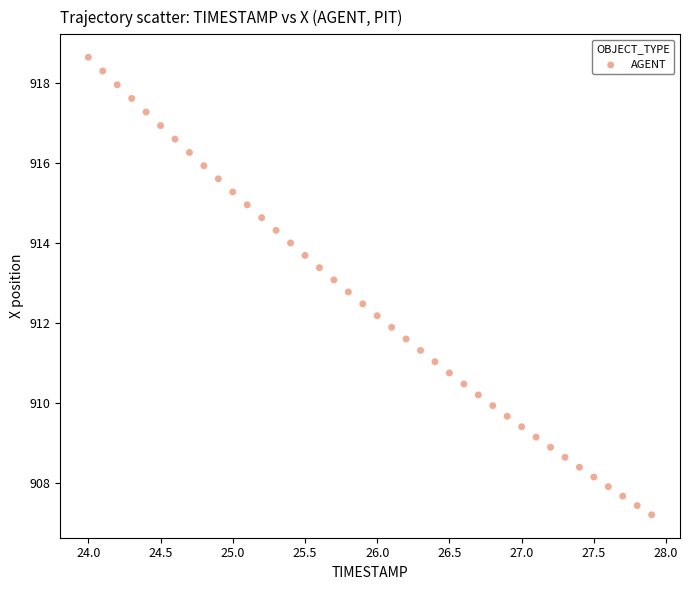

What is the range of X values (max minus min)?

3.9